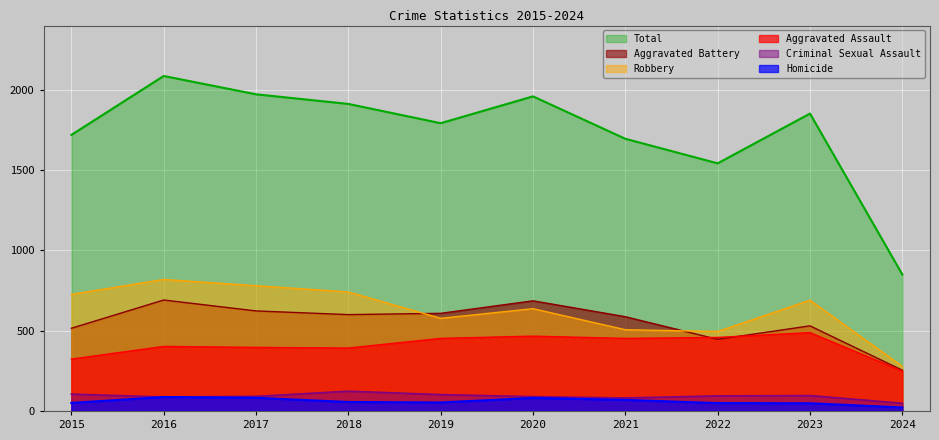

What is the value of the Aggravated Battery point at the 10th from the left?

254